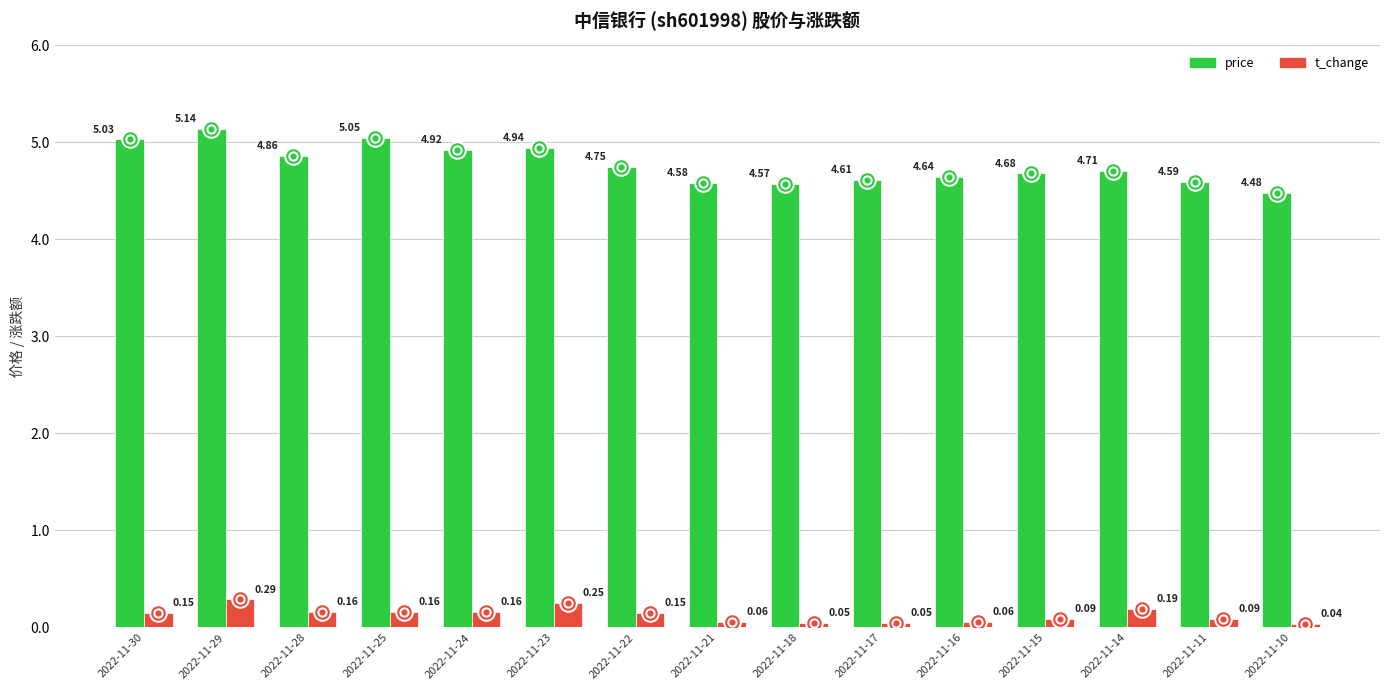

What are all the series names shown in the legend?

price, t_change